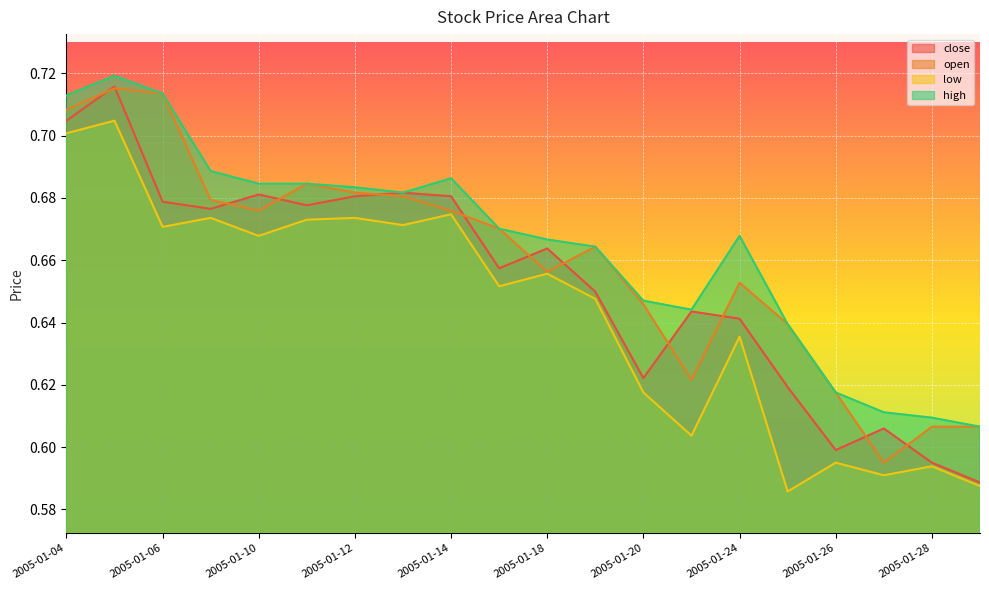

True or false: high has more than 1 points higher than both neighbors.

True